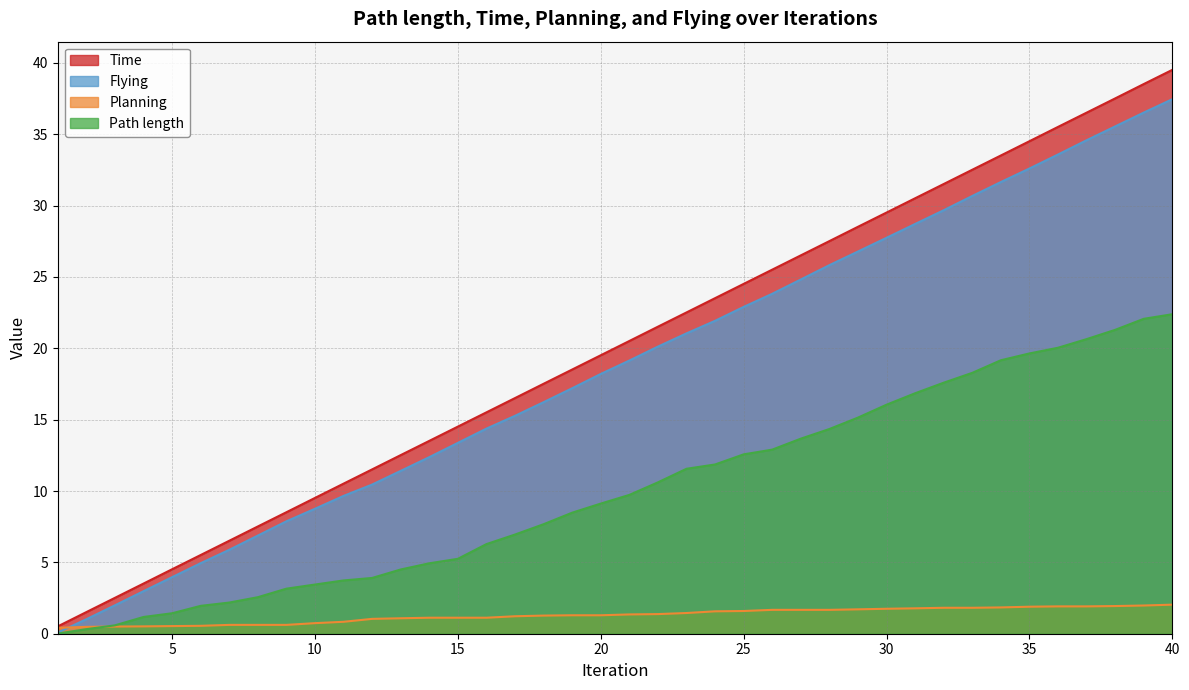

Reading left to right, what are all the values shown in this chart?

Path length: 0.0	0.3	0.6	1.2	1.4	2.0	2.2	2.6	3.2	3.4	3.7	3.9	4.5	4.9	5.2	6.3	7.0	7.7	8.5	9.1	9.7	10.6	11.6	11.9	12.6	12.9	13.7	14.3	15.1	16.0	16.9	17.6	18.3	19.2	19.6	20.0	20.6	21.3	22.1	22.4
Time: 0.5	1.5	2.5	3.5	4.5	5.5	6.5	7.5	8.5	9.5	10.5	11.5	12.5	13.5	14.5	15.5	16.5	17.5	18.5	19.5	20.5	21.5	22.5	23.5	24.5	25.5	26.5	27.5	28.5	29.5	30.5	31.5	32.5	33.5	34.5	35.5	36.5	37.5	38.5	39.5
Flying: 0.1	1.0	2.0	3.0	4.0	4.9	5.9	6.9	7.9	8.8	9.7	10.5	11.4	12.4	13.4	14.4	15.3	16.2	17.2	18.2	19.1	20.1	21.0	21.9	22.9	23.8	24.8	25.8	26.8	27.7	28.7	29.7	30.7	31.7	32.6	33.6	34.6	35.6	36.5	37.5
Planning: 0.4	0.5	0.5	0.5	0.5	0.6	0.6	0.6	0.6	0.7	0.8	1.0	1.1	1.1	1.1	1.1	1.2	1.3	1.3	1.3	1.4	1.4	1.5	1.6	1.6	1.7	1.7	1.7	1.7	1.7	1.8	1.8	1.8	1.8	1.9	1.9	1.9	1.9	2.0	2.0